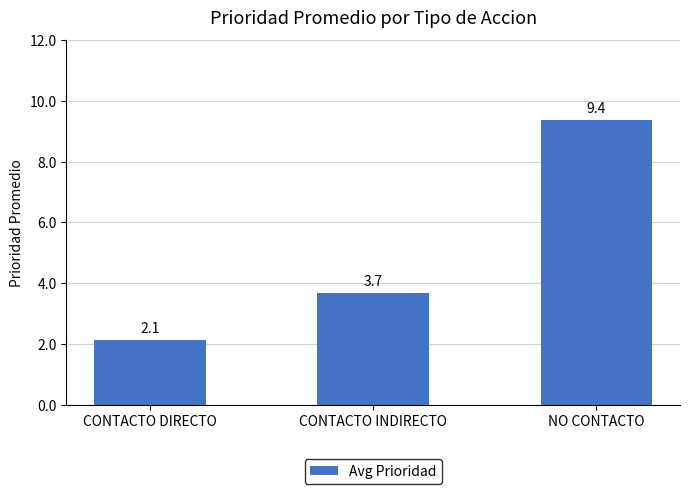

What is the label of the 2nd bar from the left?

CONTACTO INDIRECTO